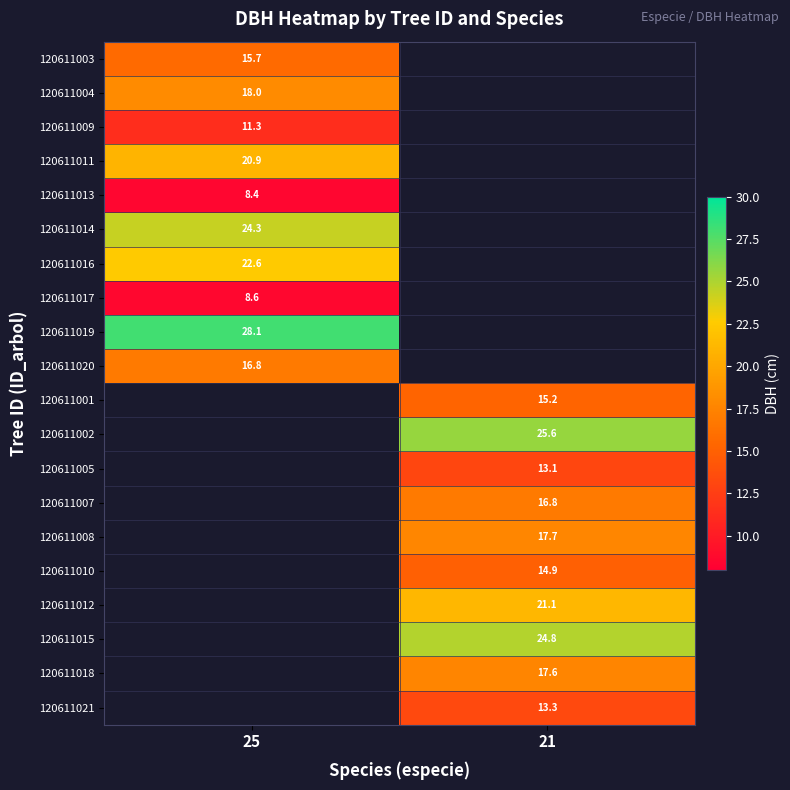

What is the spread (max minus min) of values at 25?

19.7